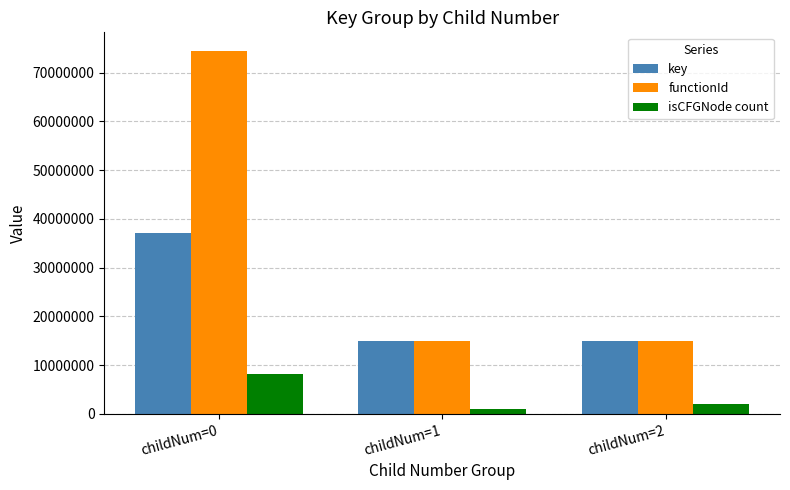

What is the value of the isCFGNode count bar at the 2nd from the left?

900000